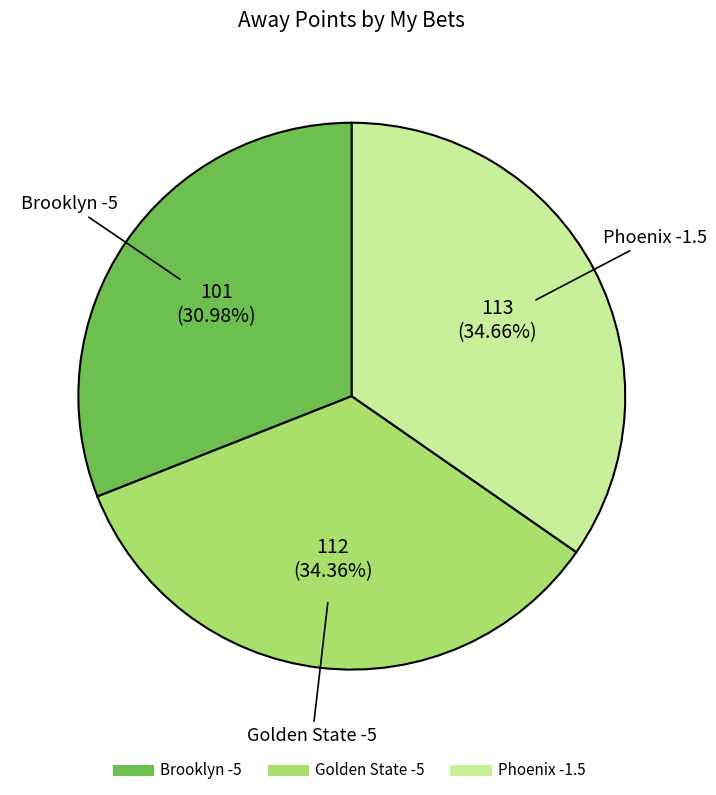

Does any single category account for the majority?

No